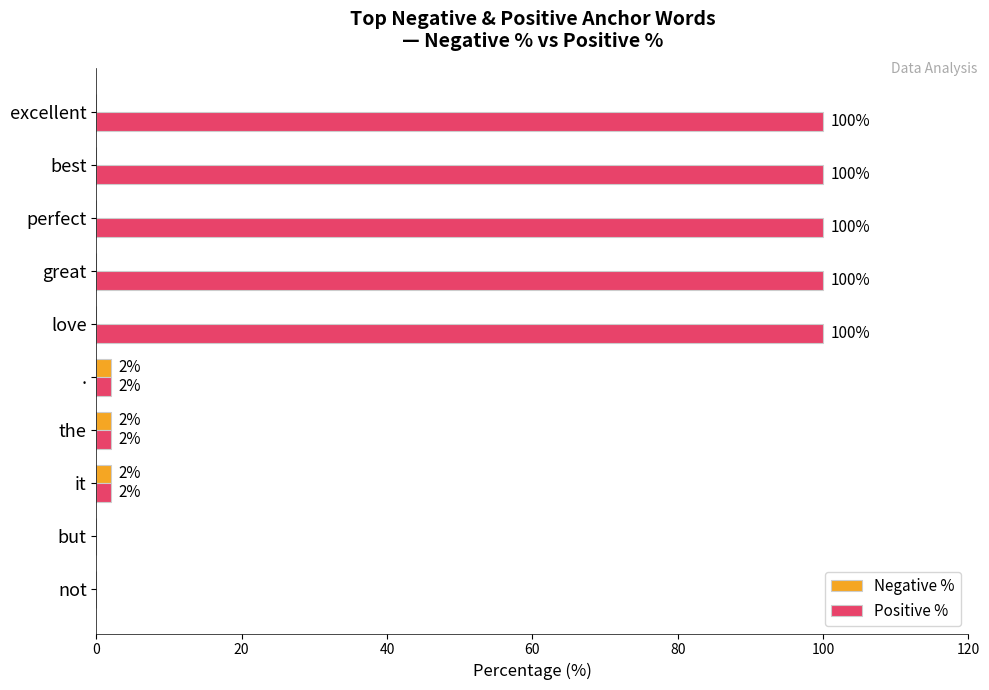

What is the highest value of the Positive % series?

100